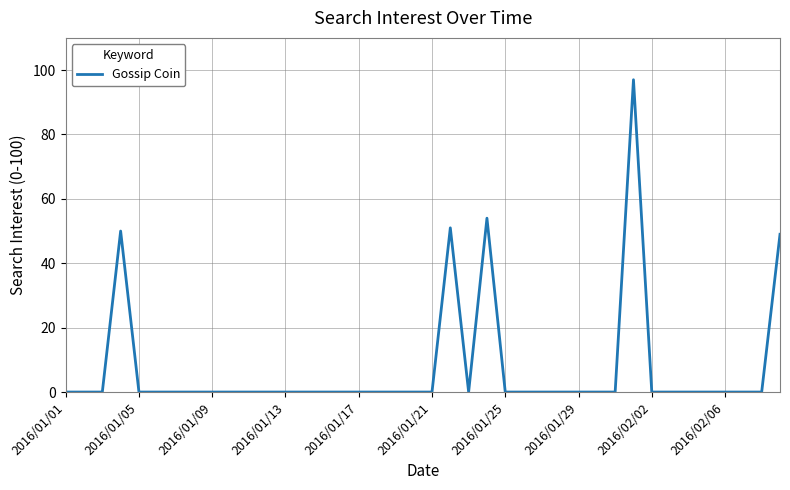

What is the maximum value shown in the chart?

97